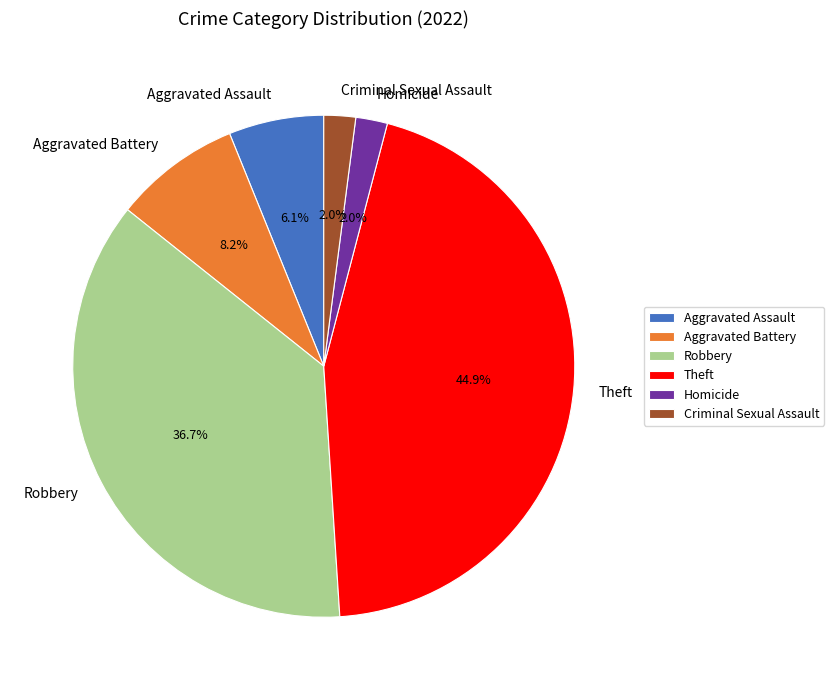

To the nearest percent, what percentage of the pie is Homicide?

2%